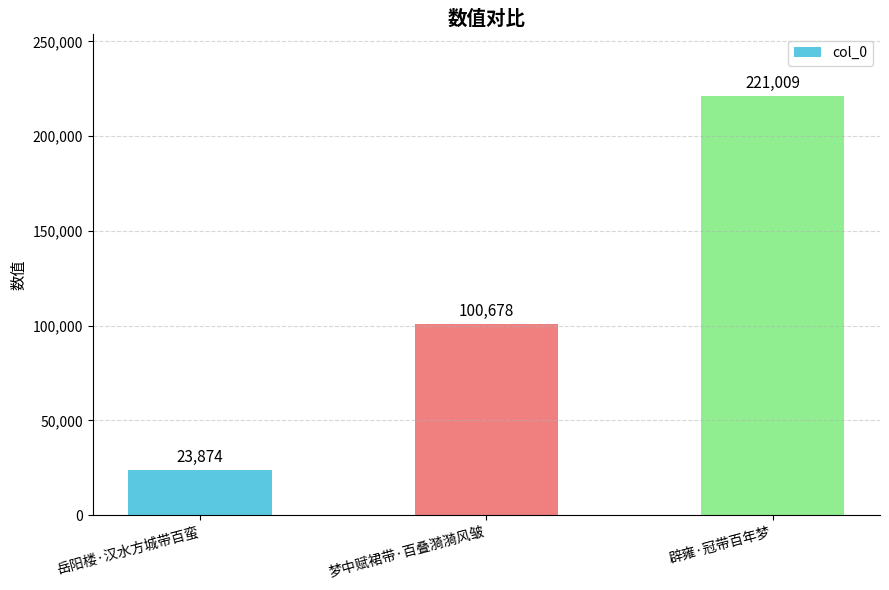

What is the value of the 3rd bar from the left?

221009